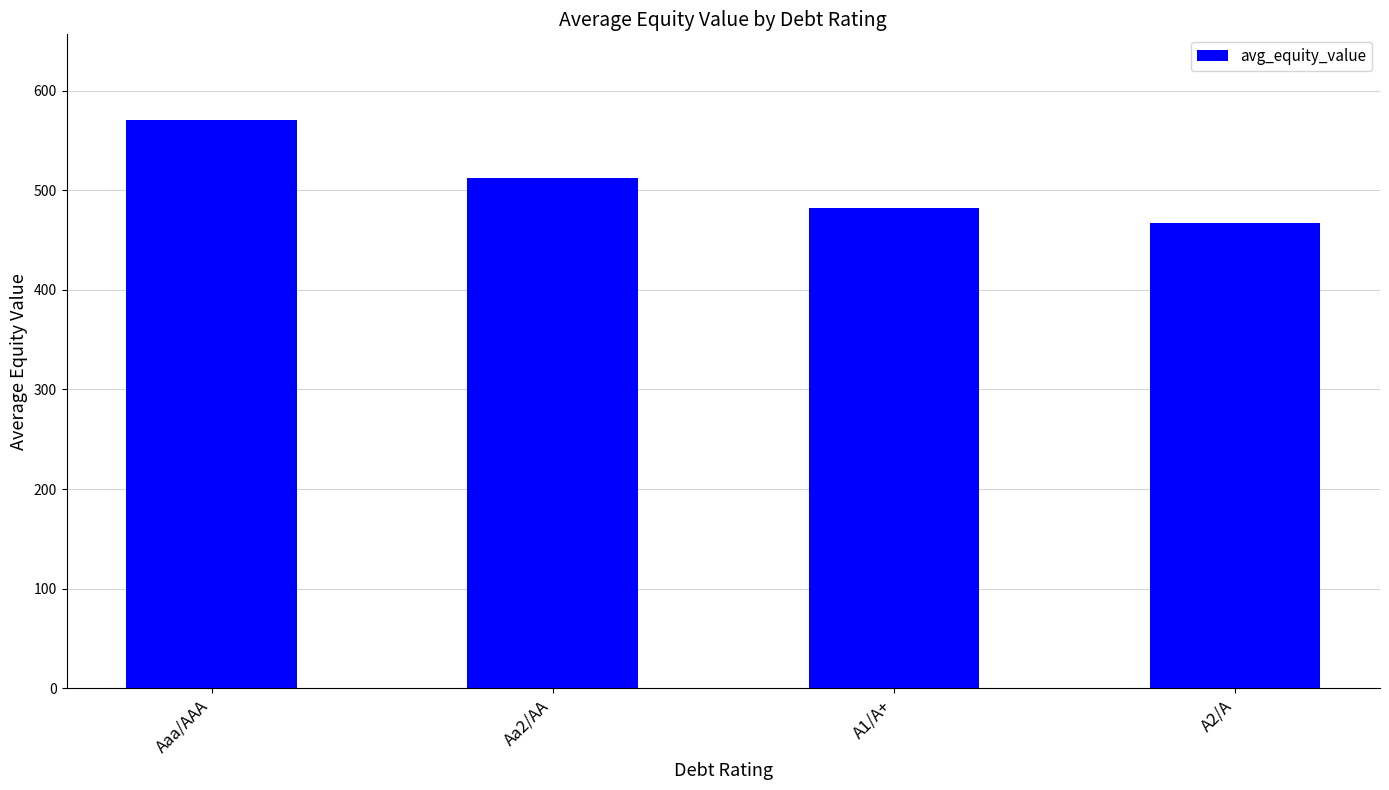

What is the greatest value displayed?

570.9